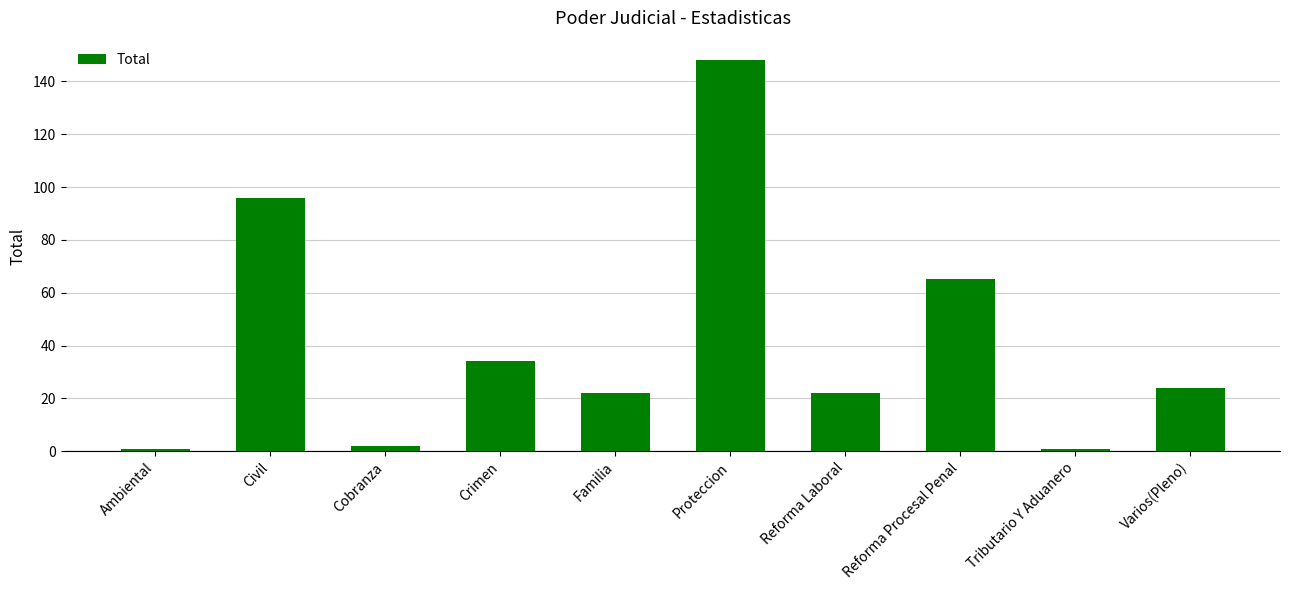

What is the minimum value shown in the chart?

1